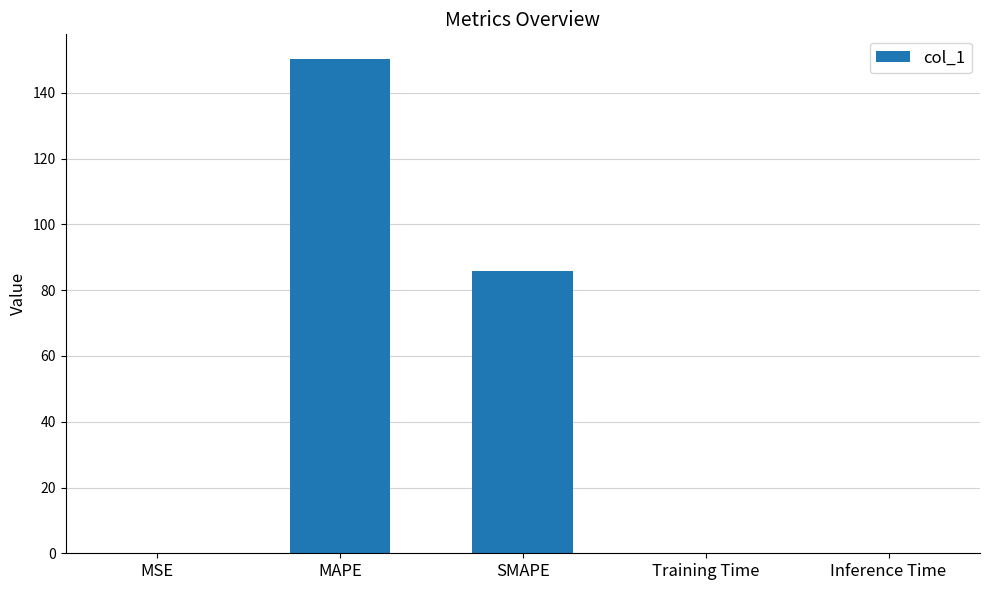

At which label is the value closest to 75?

SMAPE